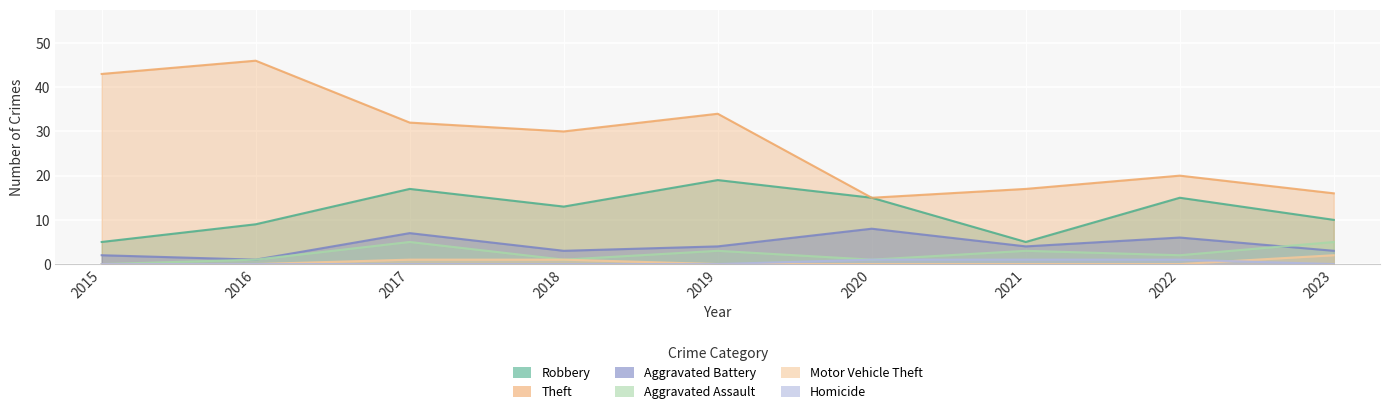

Which has a higher value, 2017 or 2022?

2017